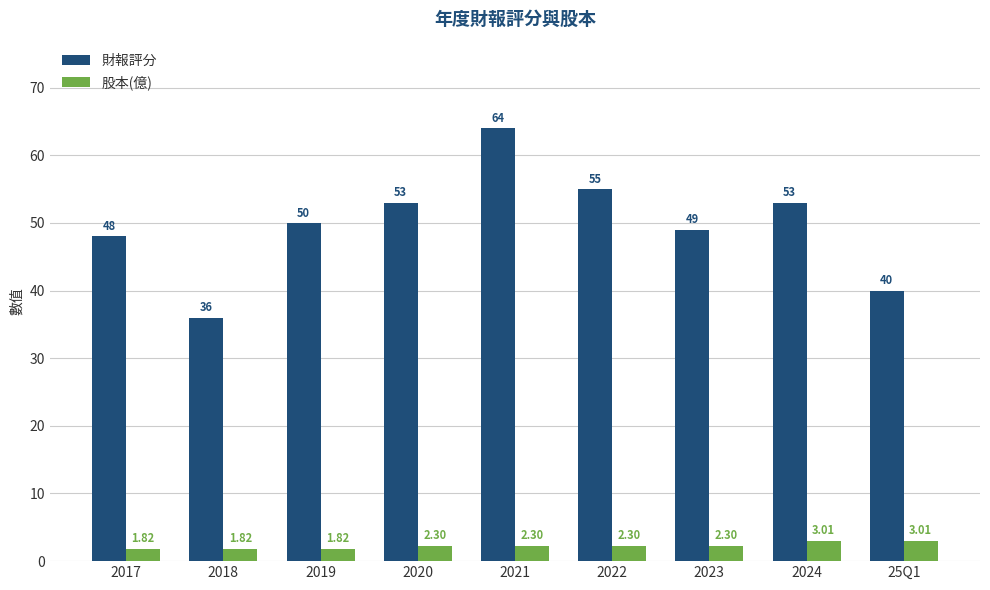

List the series in order of their overall mean, highest first.

財報評分, 股本(億)